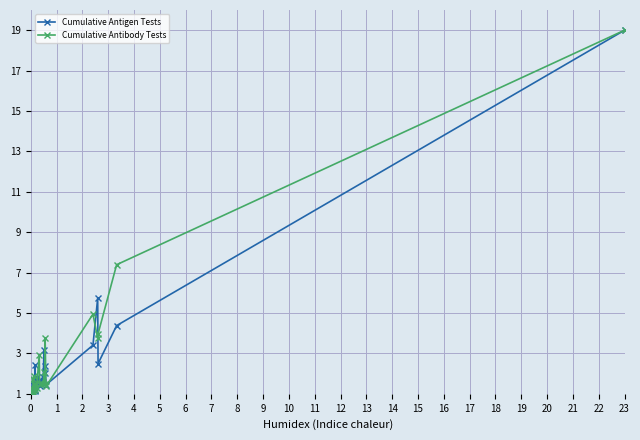

What is the difference between the maximum and minimum values in the Cumulative Antigen Tests series?

18.0